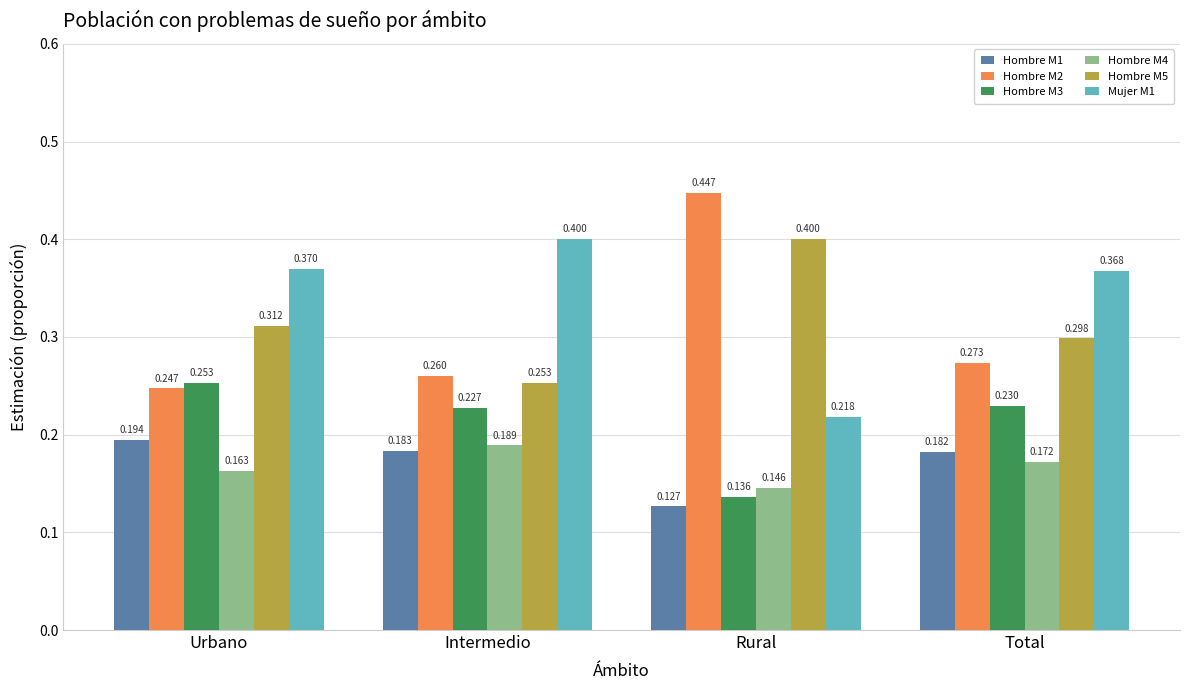

At which label is Hombre M2 closest to 0?

Urbano